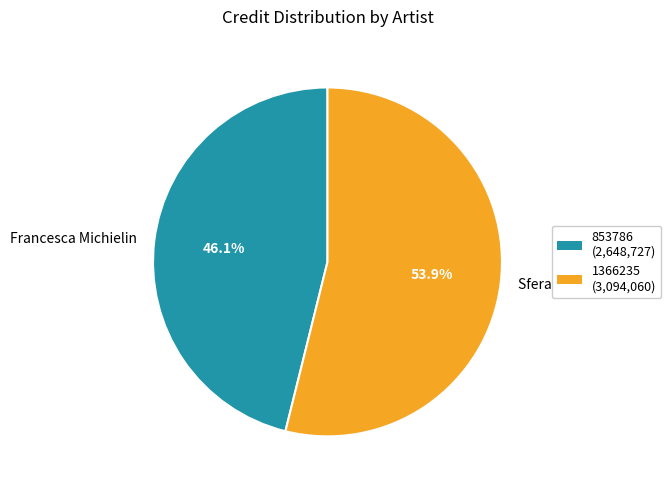

How many segments does this pie chart have?

2